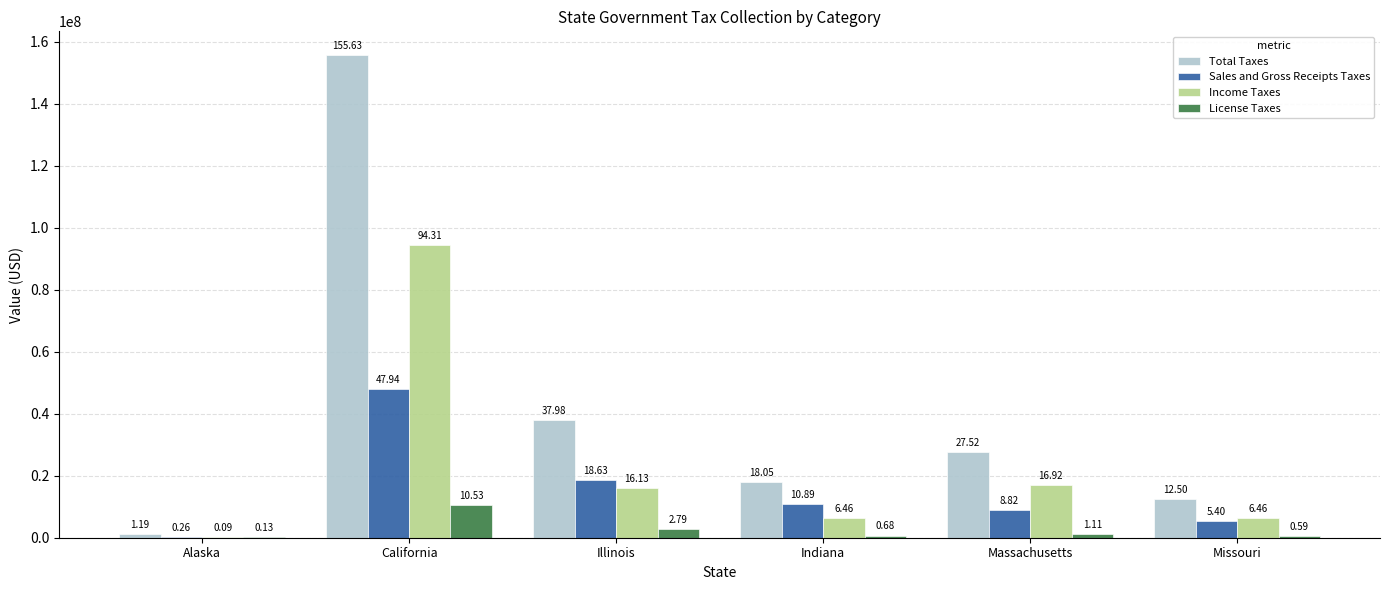

At how many categories does at least one series exceed 123497927?

1